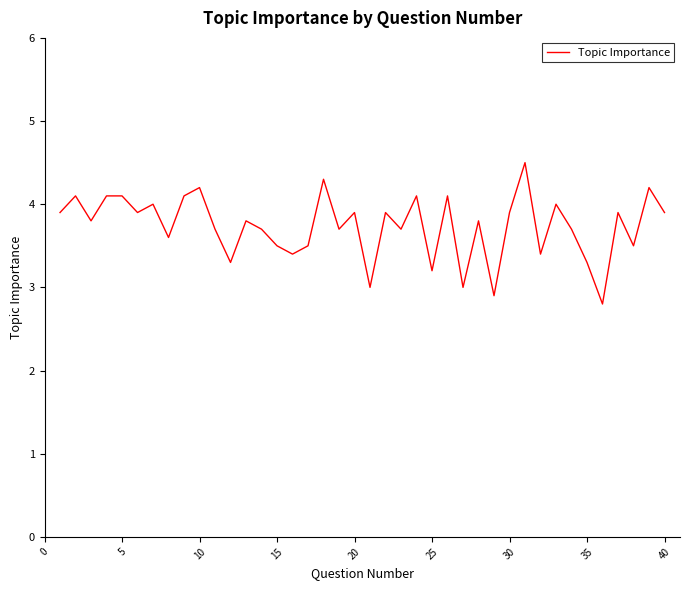

How many lines are shown in the chart?

1